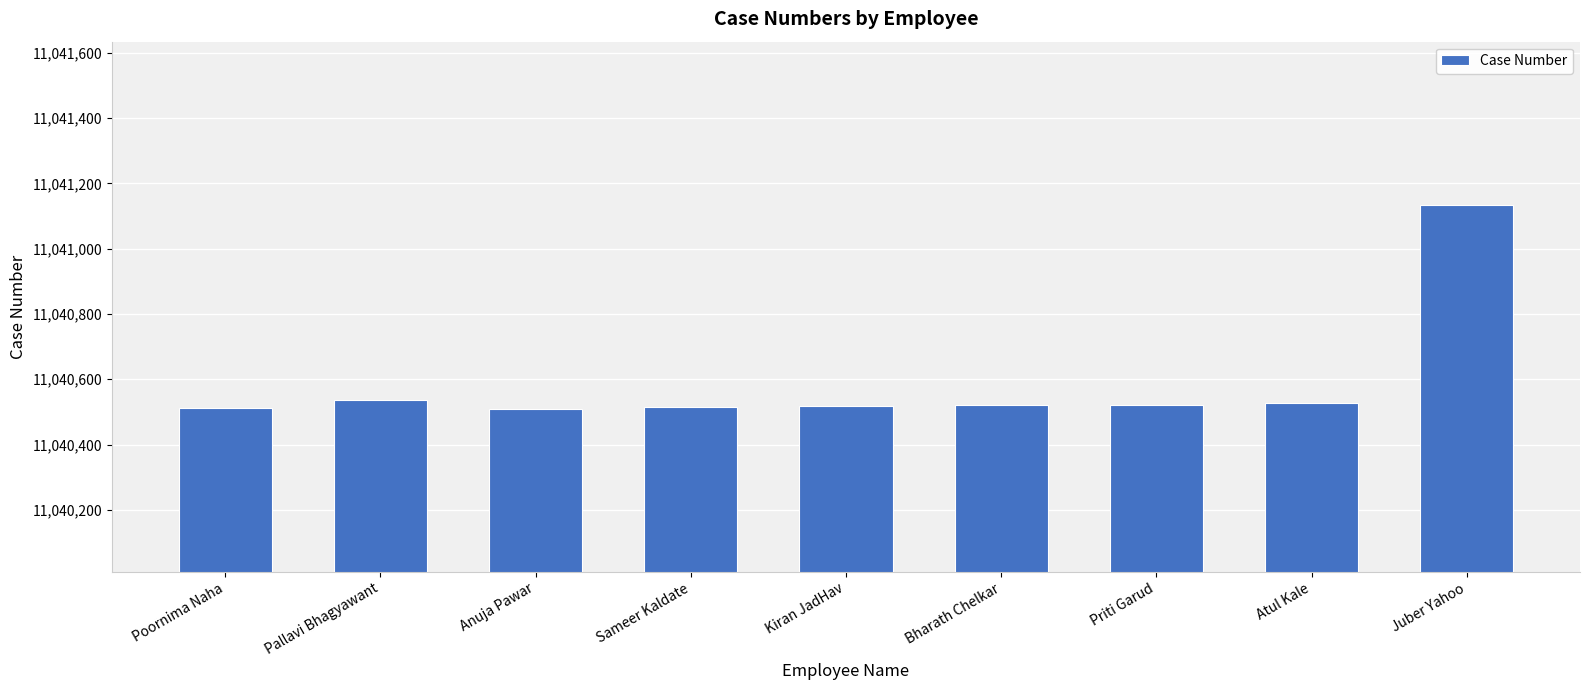

What is the change in value from Sameer Kaldate to Juber Yahoo?

+618